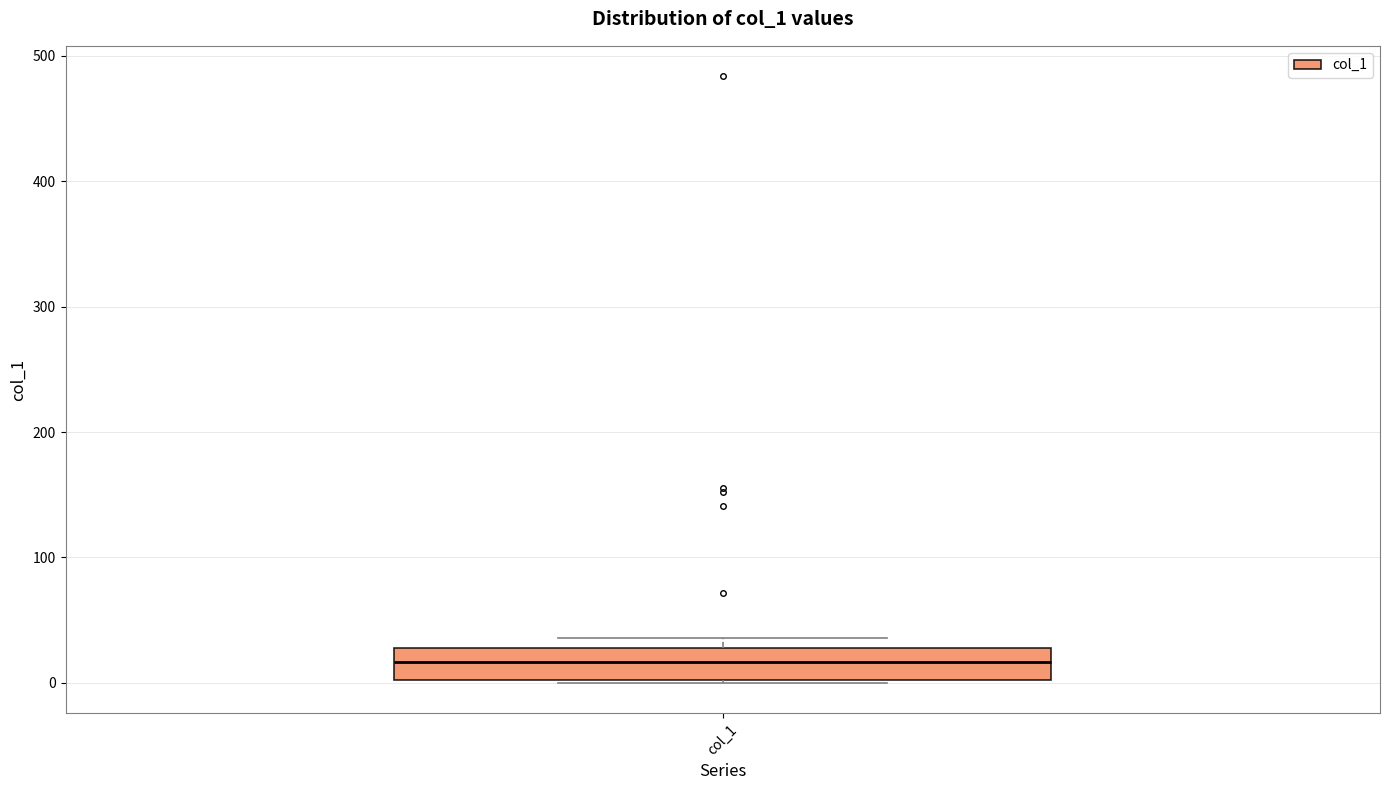

Transcribe this box plot: give where the median line is, the range the box spans, and where the two whiskers end, as read against the y-axis. The values are not printed on the chart, so give them approximately, as read against the axis.

median 20, box 0 to 30, whiskers 0 to 40